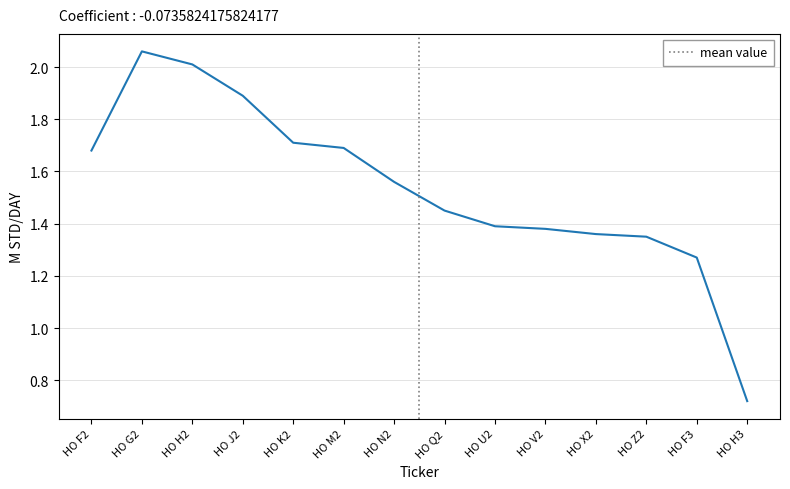

How many values are below 1?

1